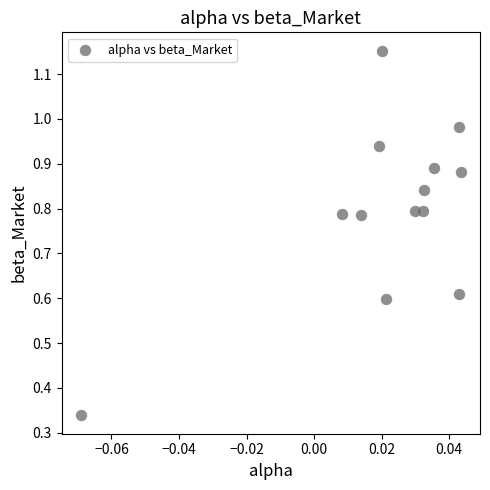

How many points are shown in the scatter plot?

13